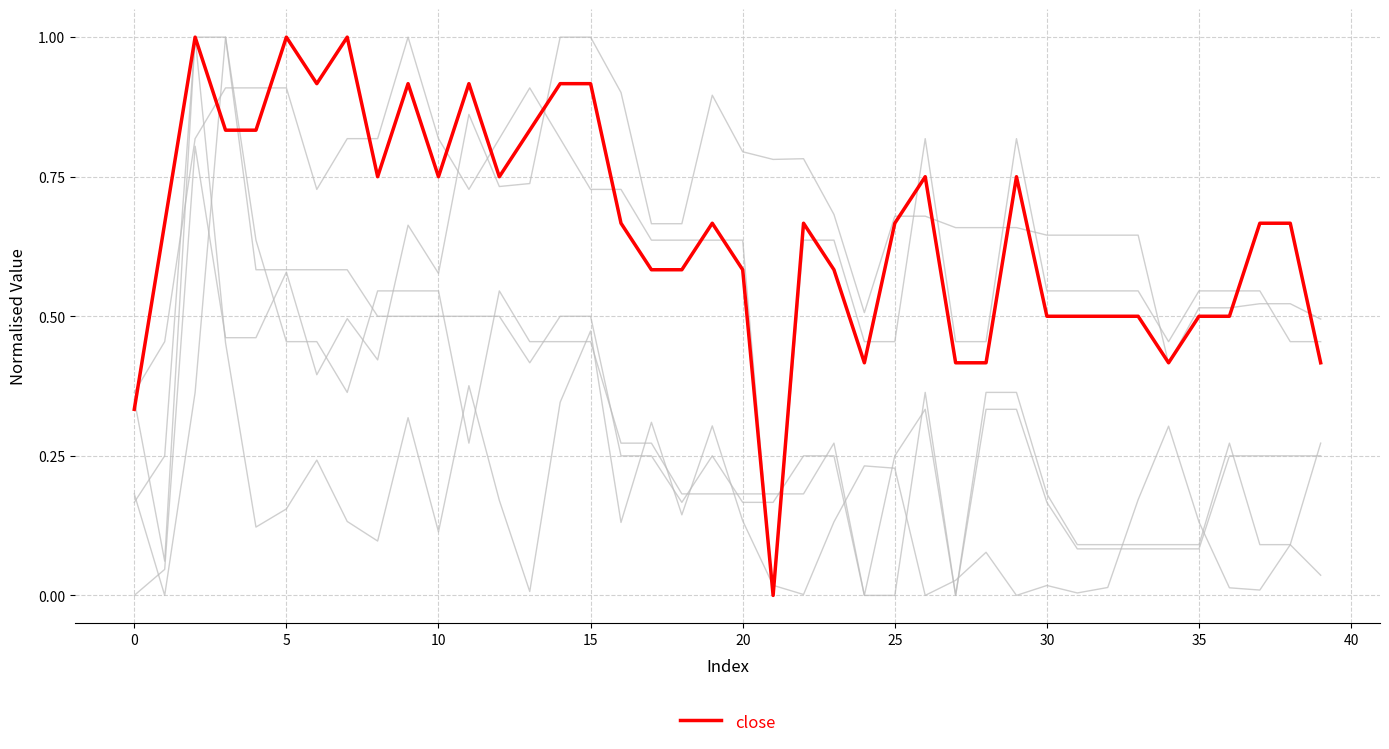

How many lines are shown in the chart?

6